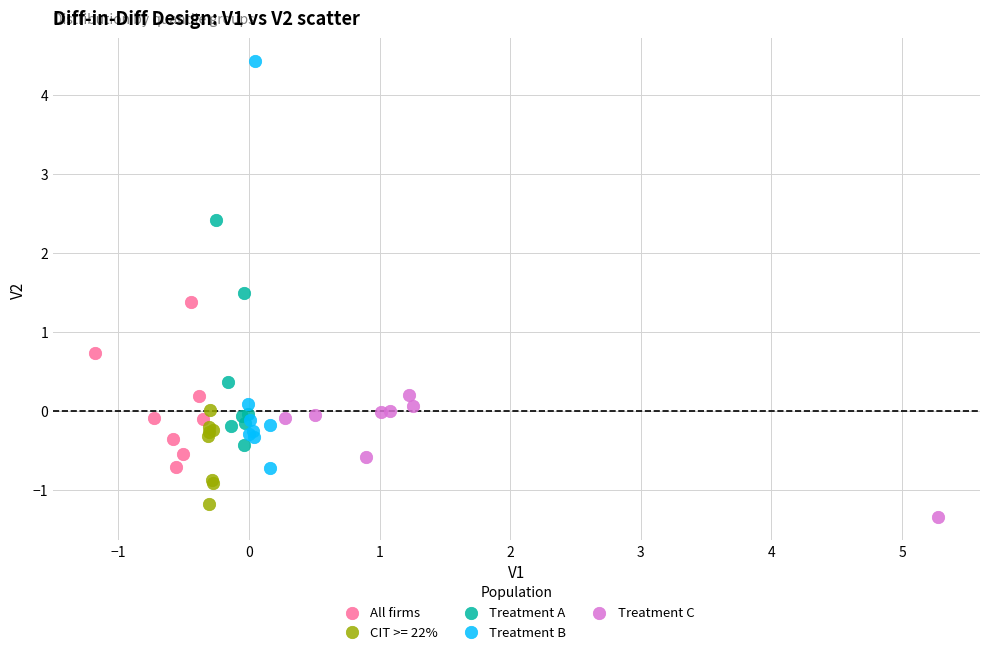

Which series contains the lowest Y value?

Treatment C